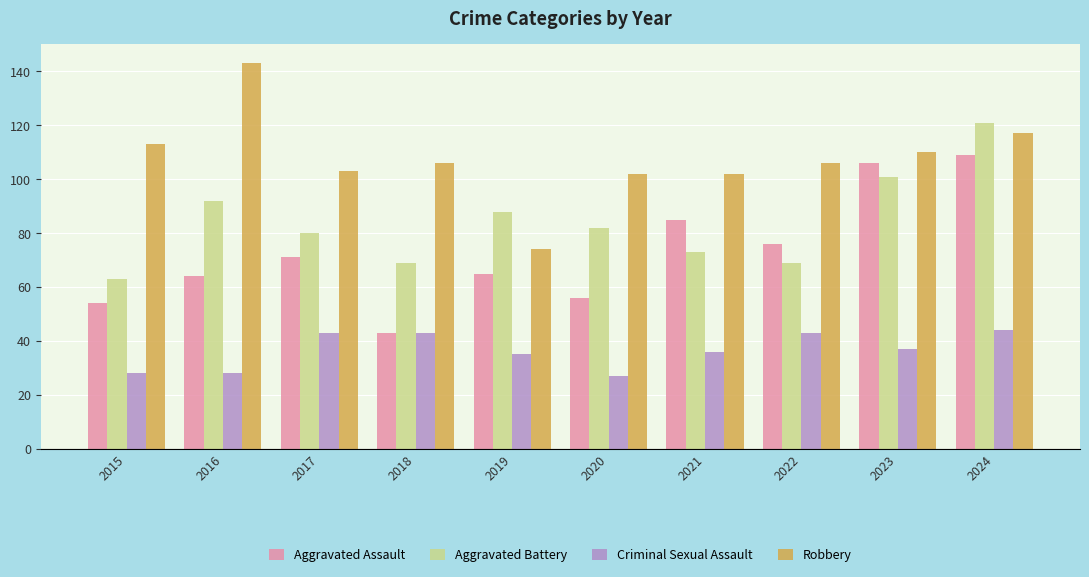

What is the minimum value for Aggravated Assault?

43